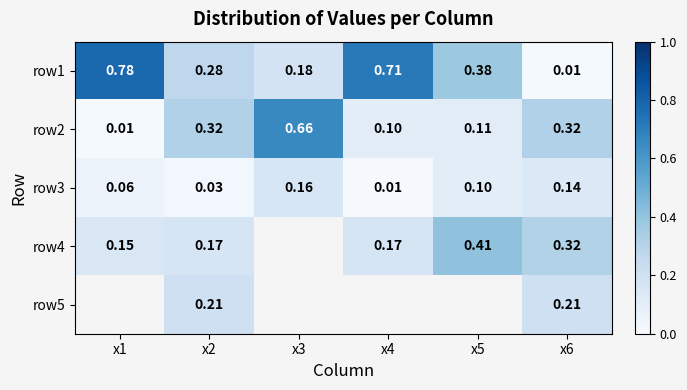

What is the sum of all row2 values?

1.5